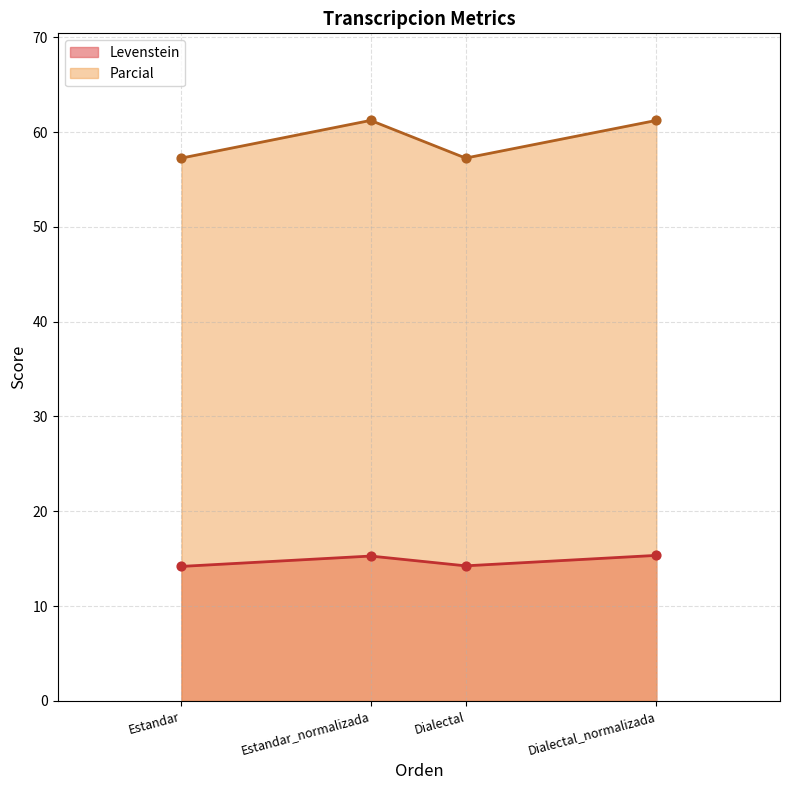

Which series has the largest Y range (max minus min)?

Parcial